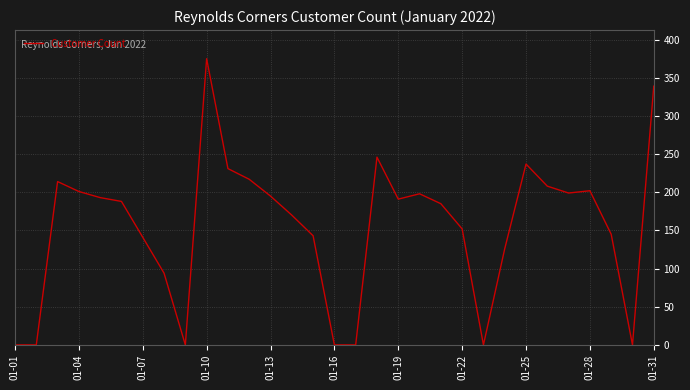

What is the greatest value displayed?

375